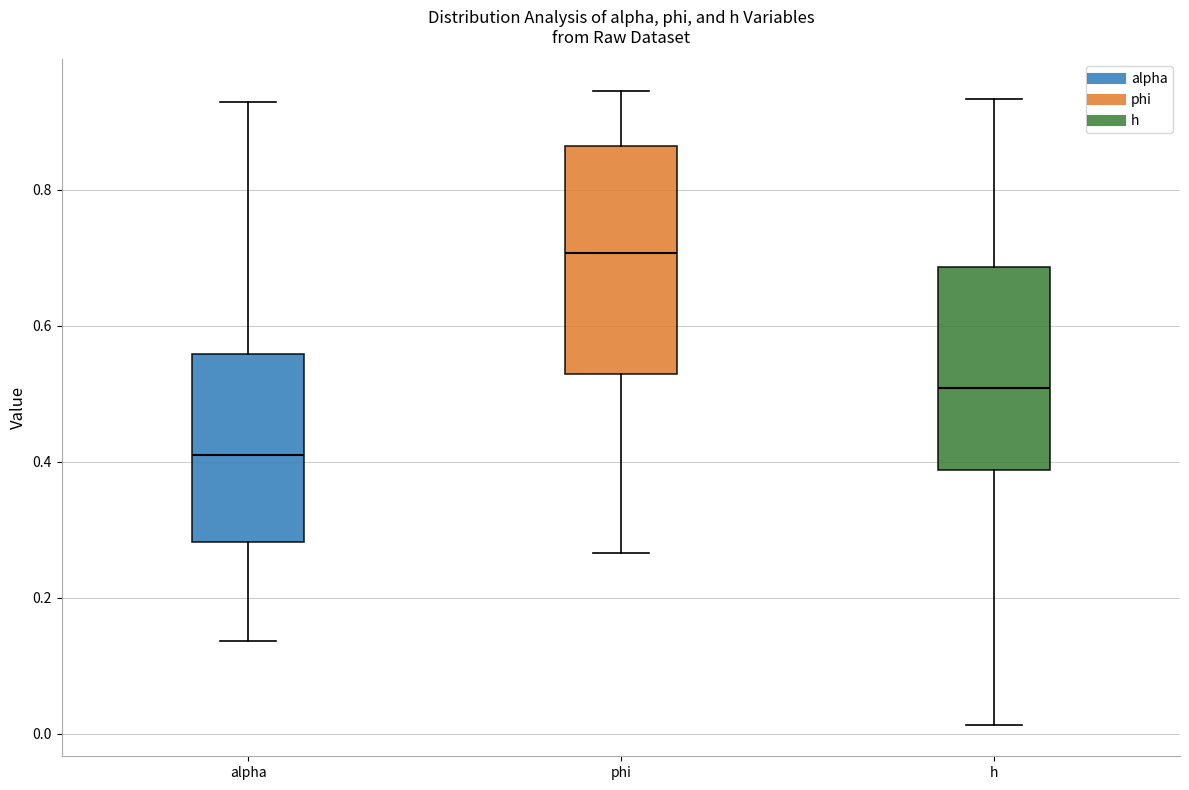

Which box's median line is the lowest?

alpha